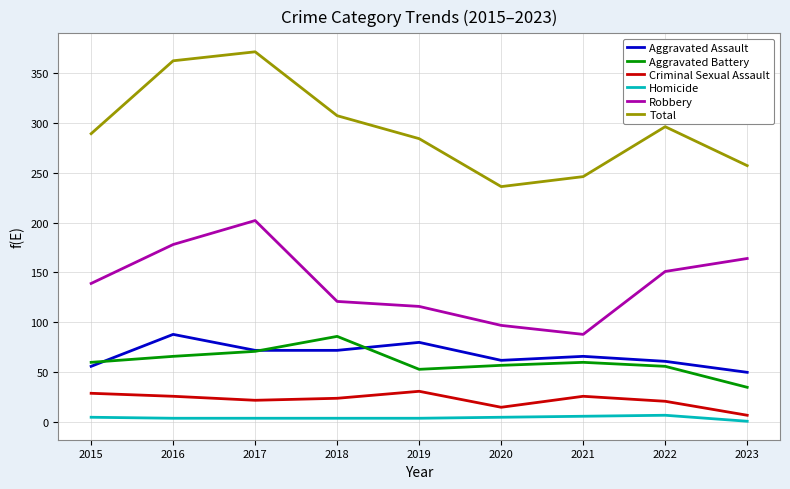

The Homicide series shows 4 at 2019. True or false?

True